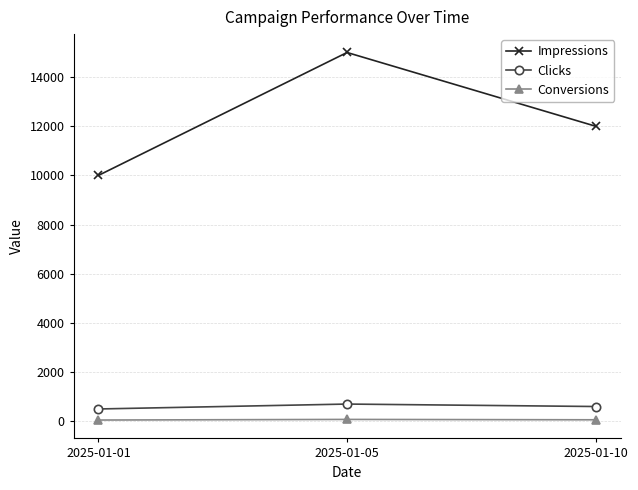

What is the maximum value shown in the chart?

15000